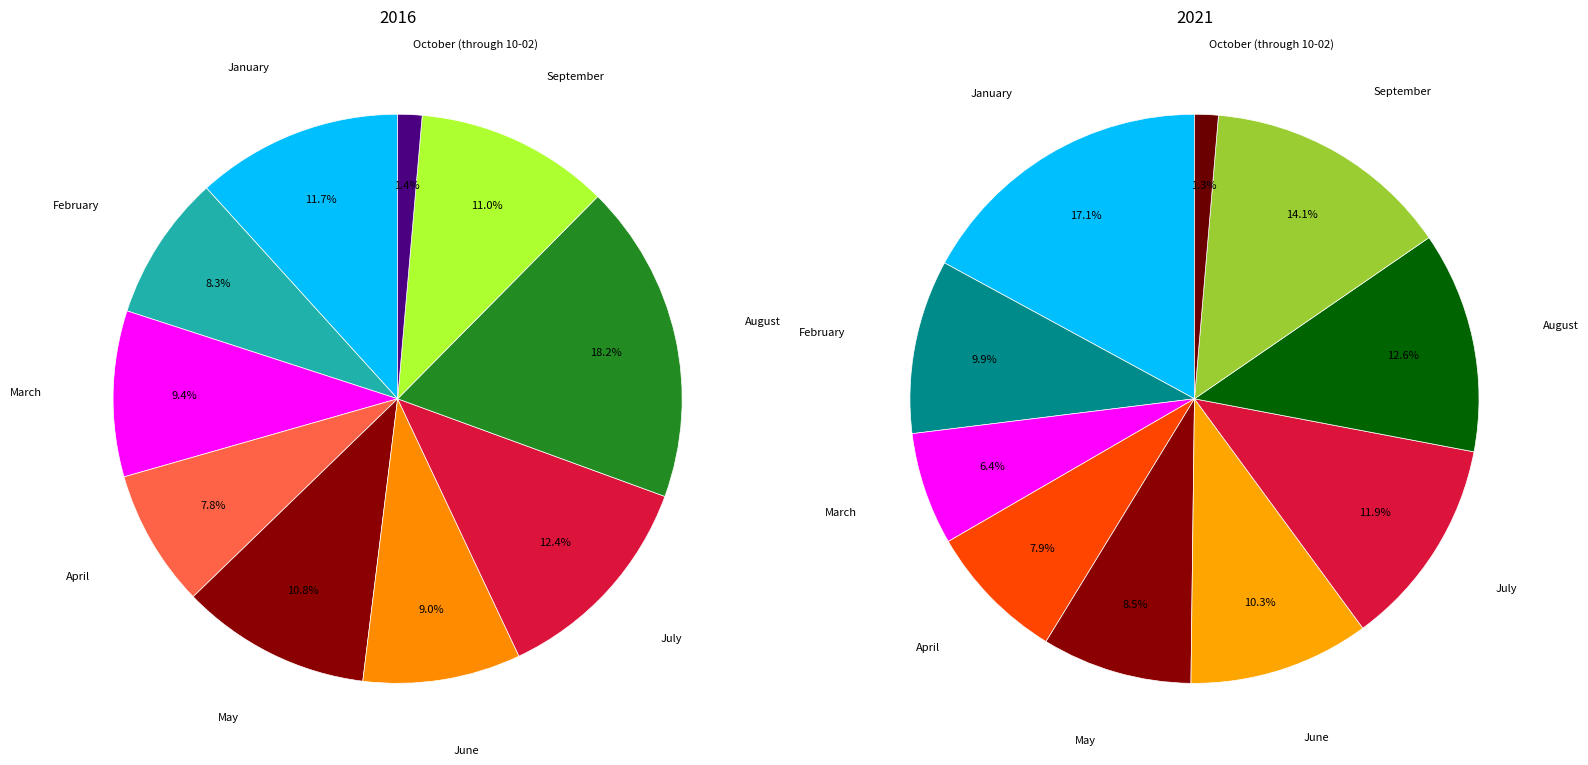

To the nearest percent, what is the average slice percentage?

10%